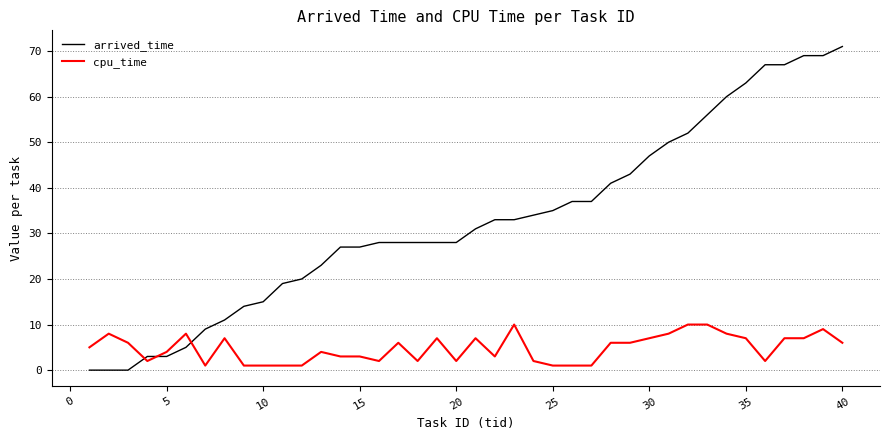

List the series in order of their overall mean, highest first.

arrived_time, cpu_time